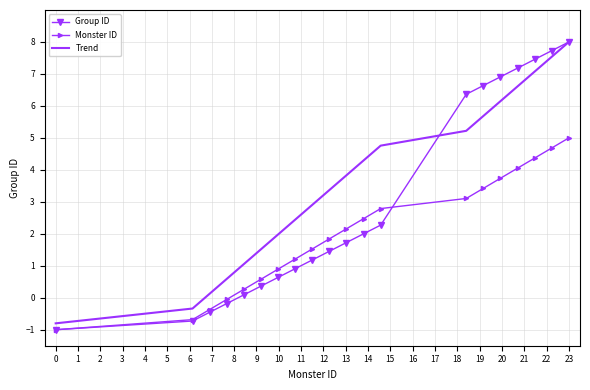

Rank the series by their average value, from lowest to highest.

Monster ID, Group ID, Trend